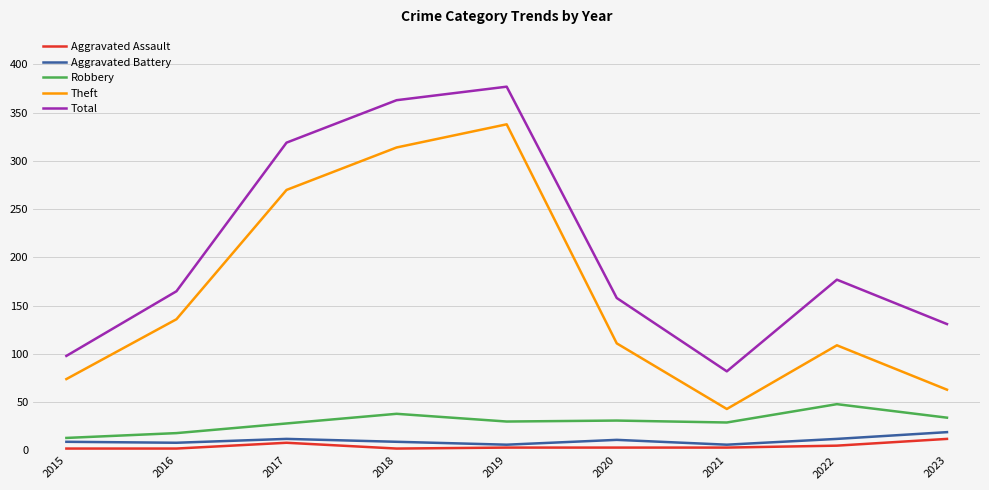

At which label does Robbery reach its minimum?

2015